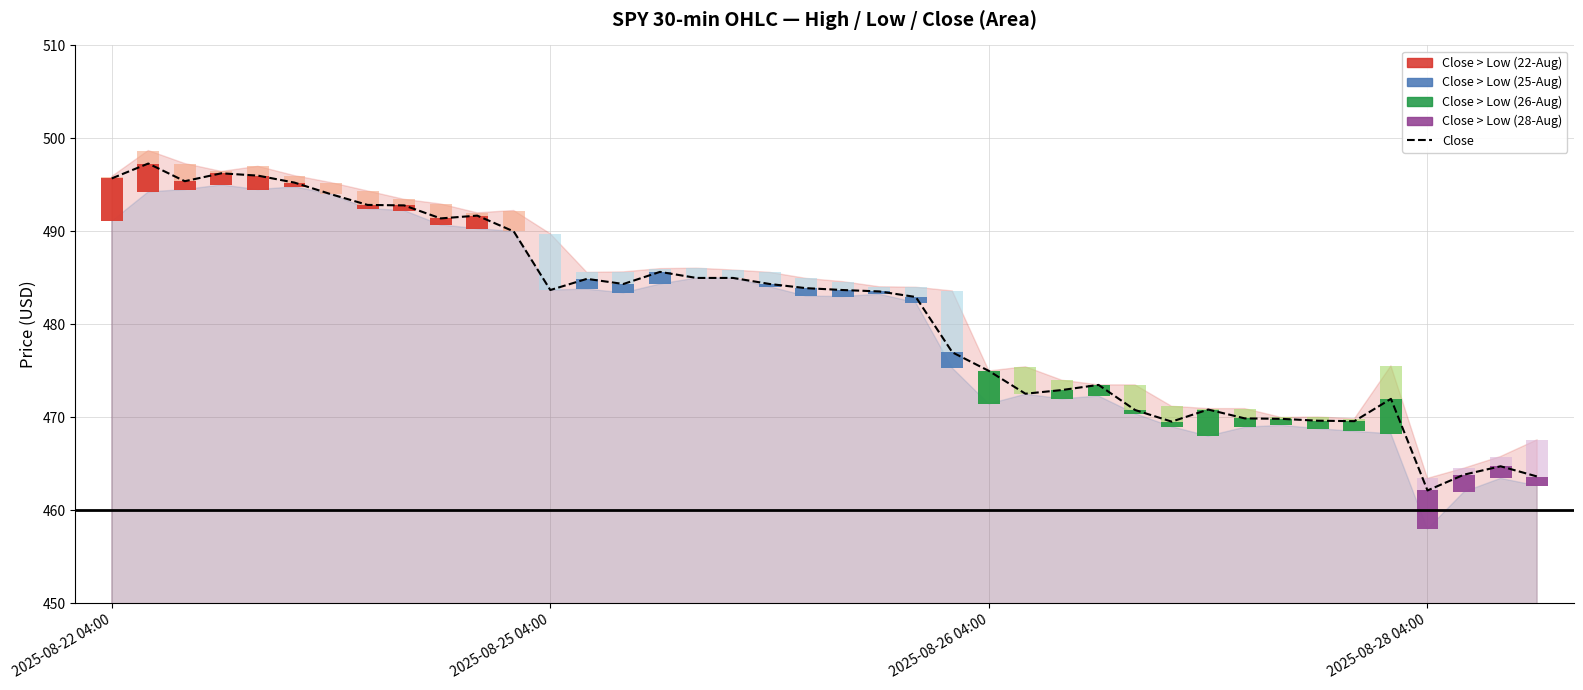

How many values are below 483?

18